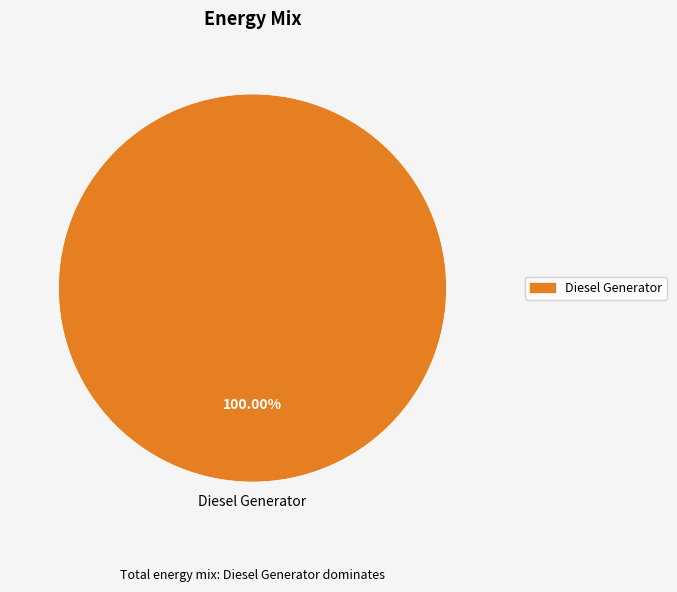

Rank the categories by value from highest to lowest.

Diesel Generator